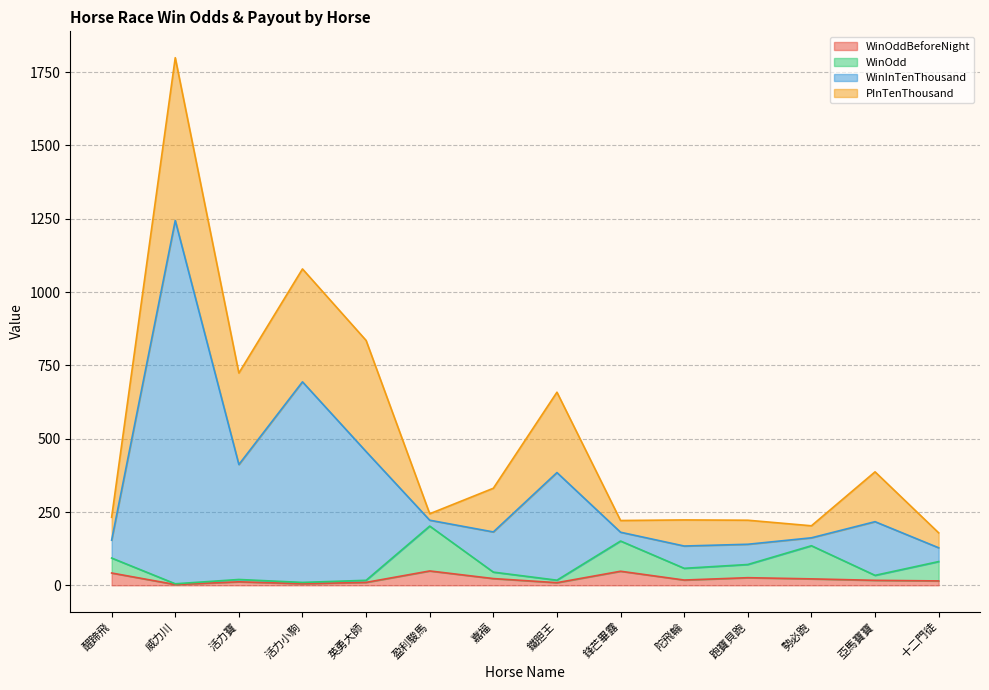

At which category is the sum across all series the highest?

威力川